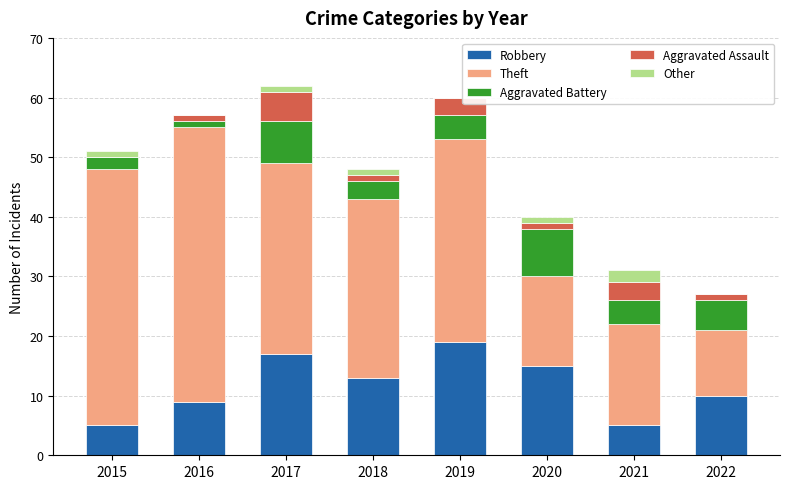

True or false: Robbery has a value of 5 at 2015.

True